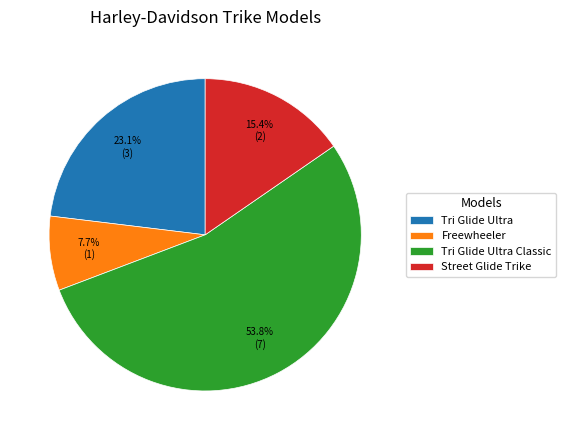

Is it true that Freewheeler is 2% of the pie?

False